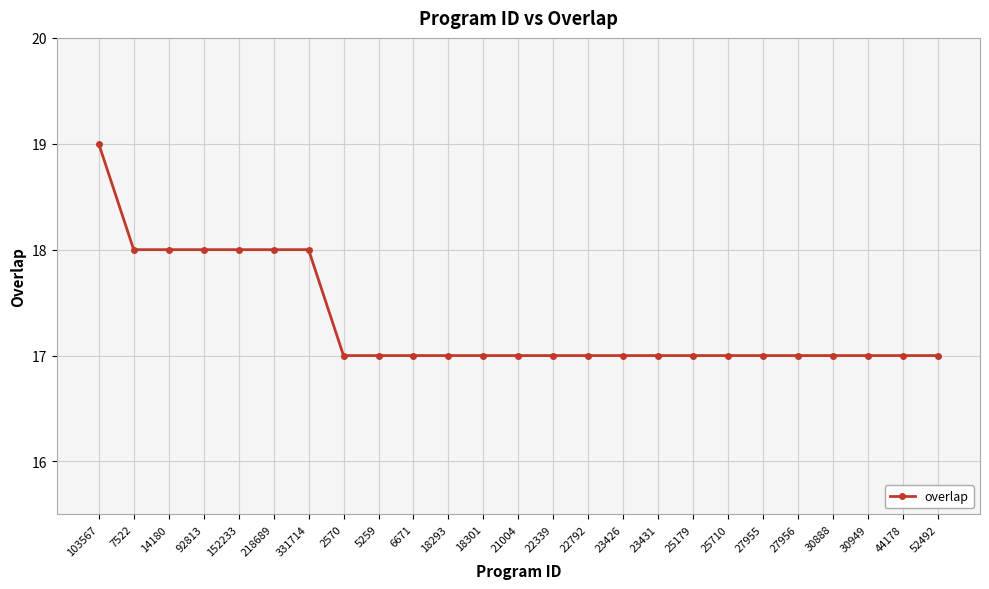

The value at 18293 is 7. True or false?

False